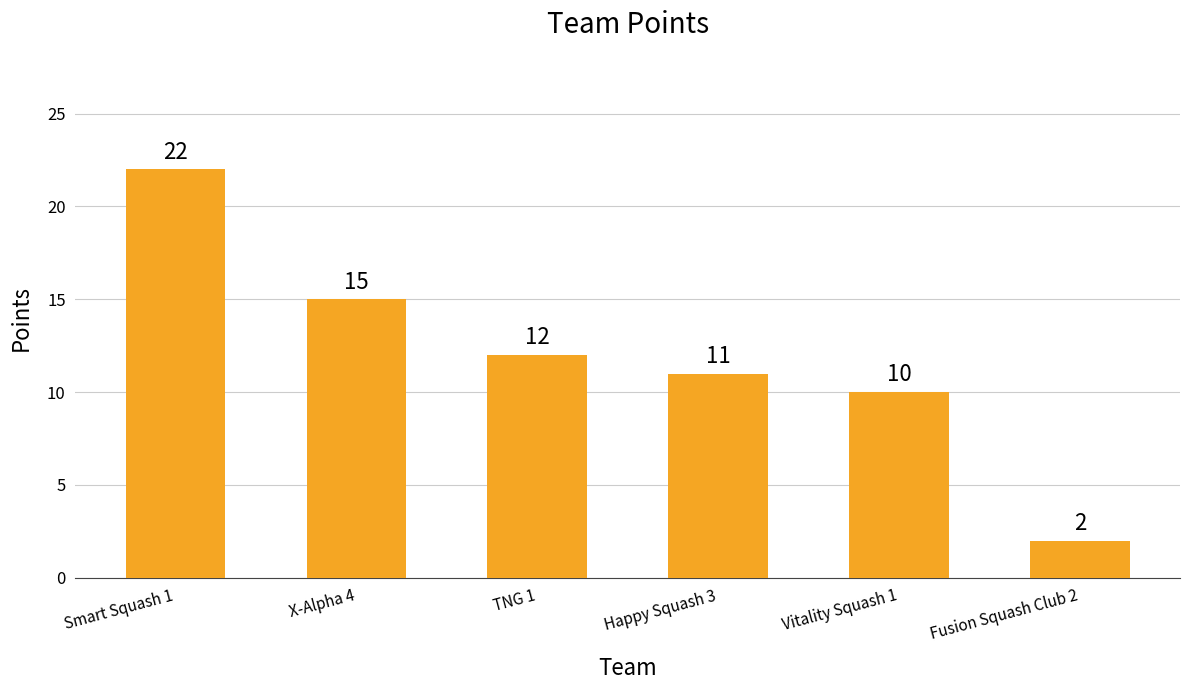

Where is the data nearest to the value 12?

TNG 1